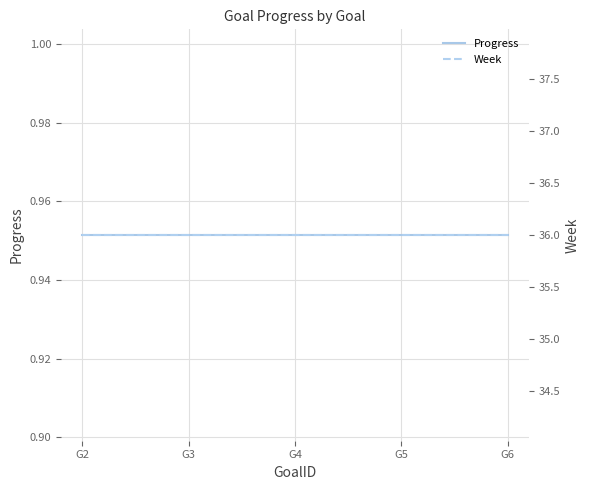

Count the number of data series in this chart.

2